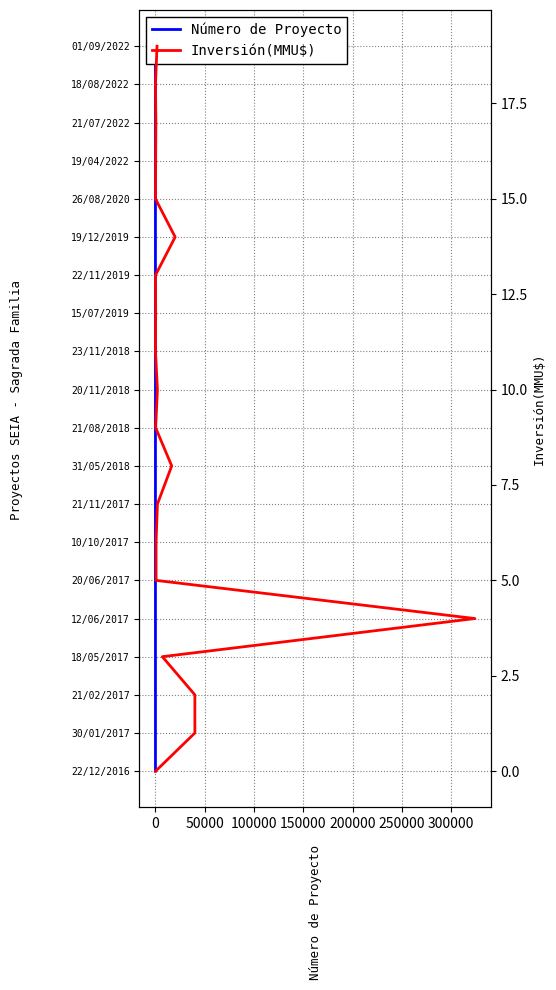

Count the number of categories in the chart.

20